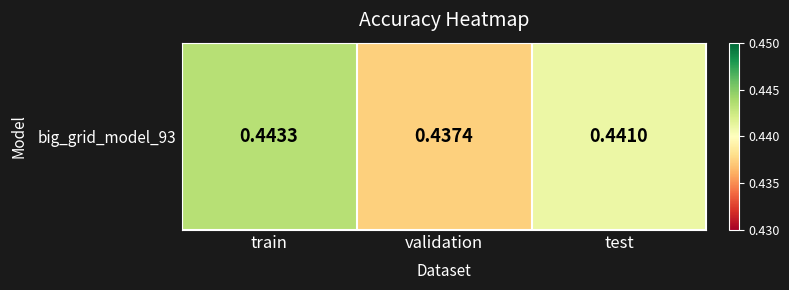

List the labels in order of value, smallest first.

validation, test, train